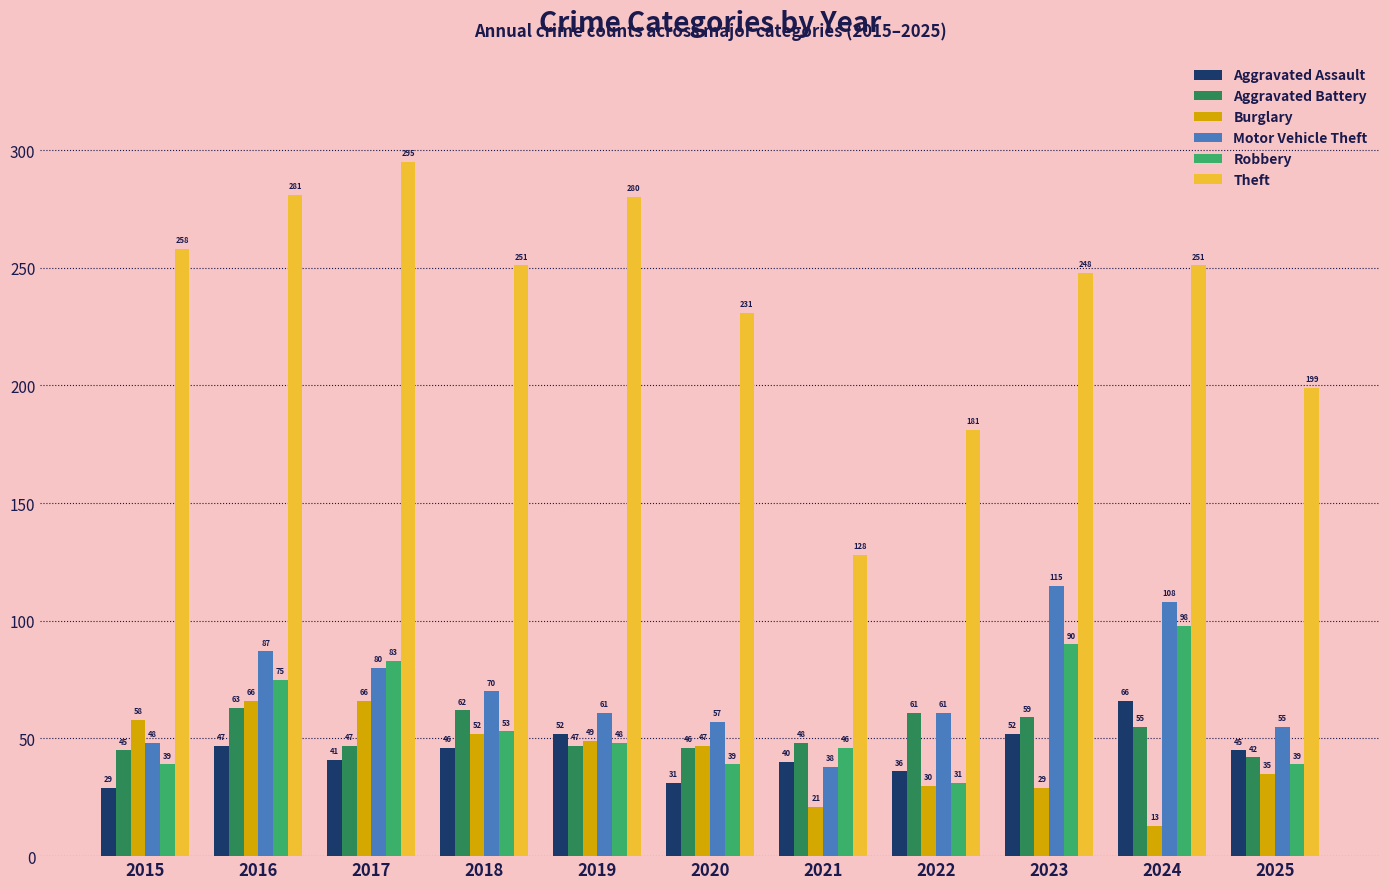

Reading right to left, extract all data points from this chart.

Aggravated Assault: 2025=45	2024=66	2023=52	2022=36	2021=40	2020=31	2019=52	2018=46	2017=41	2016=47	2015=29
Aggravated Battery: 2025=42	2024=55	2023=59	2022=61	2021=48	2020=46	2019=47	2018=62	2017=47	2016=63	2015=45
Burglary: 2025=35	2024=13	2023=29	2022=30	2021=21	2020=47	2019=49	2018=52	2017=66	2016=66	2015=58
Motor Vehicle Theft: 2025=55	2024=108	2023=115	2022=61	2021=38	2020=57	2019=61	2018=70	2017=80	2016=87	2015=48
Robbery: 2025=39	2024=98	2023=90	2022=31	2021=46	2020=39	2019=48	2018=53	2017=83	2016=75	2015=39
Theft: 2025=199	2024=251	2023=248	2022=181	2021=128	2020=231	2019=280	2018=251	2017=295	2016=281	2015=258